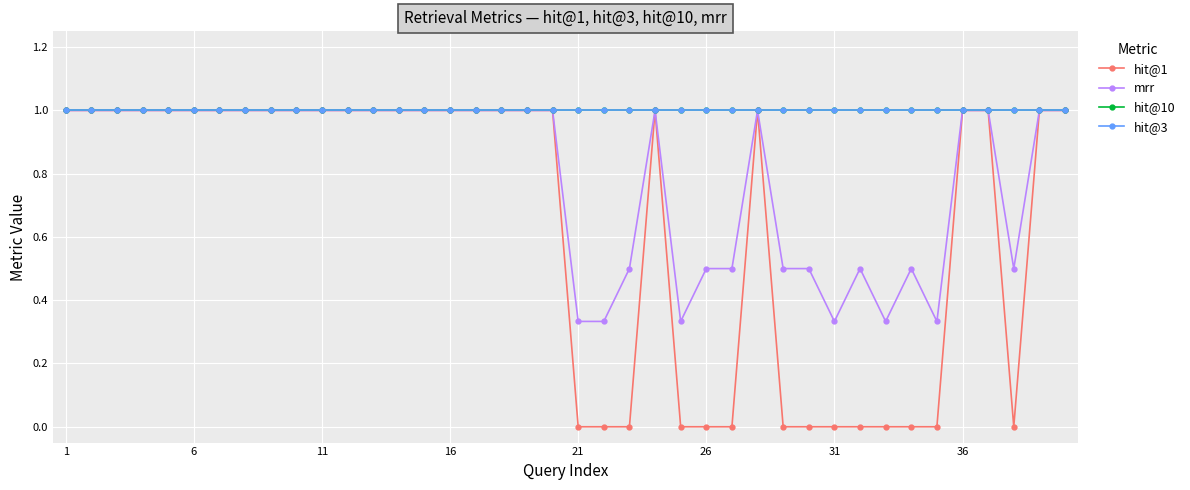

True or false: mrr and hit@3 cross at least once.

False